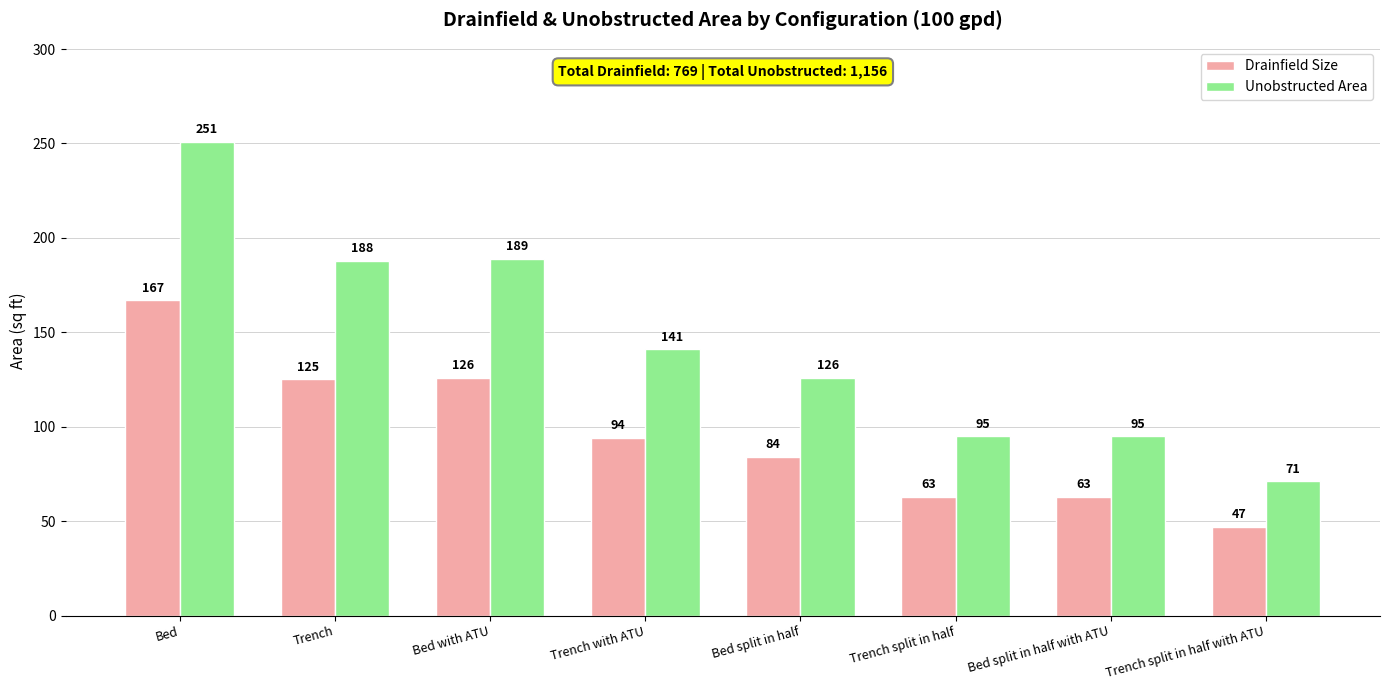

At which label does Unobstructed Area reach its peak?

Bed